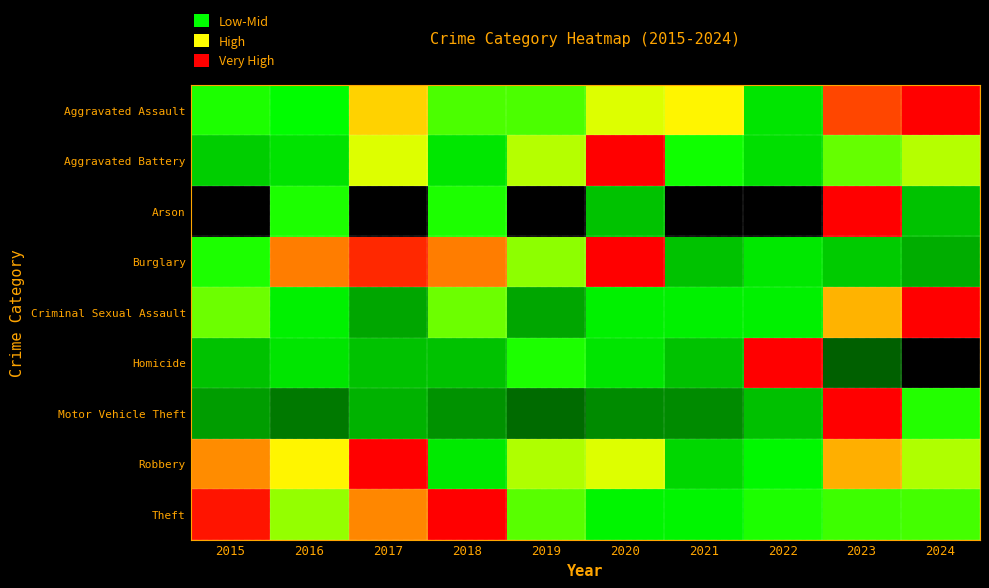

What is the difference between the highest and lowest values at 2021?

0.8